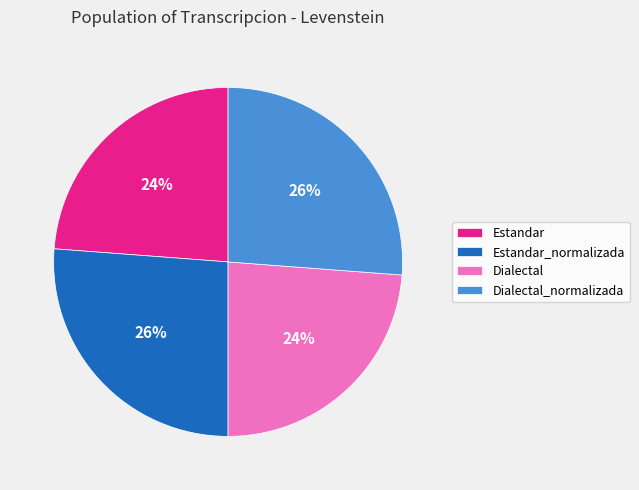

True or false: Estandar_normalizada accounts for 26% of the total.

True